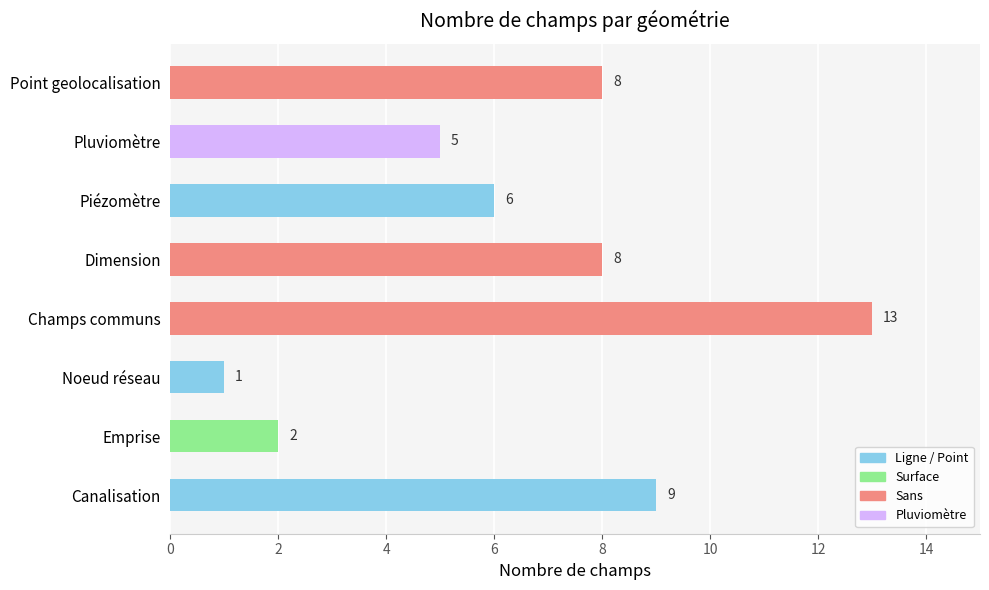

Count the number of categories in the chart.

8